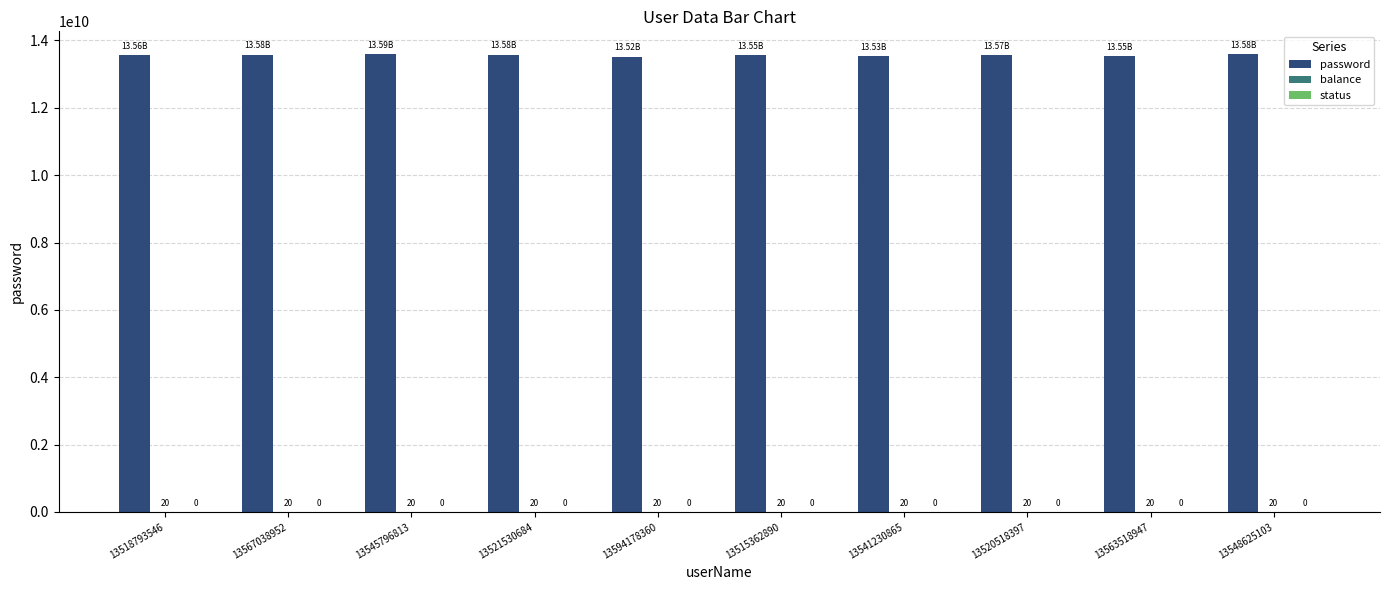

What is the sum of the password values at 13548625103 and 13521530684?

27160568370